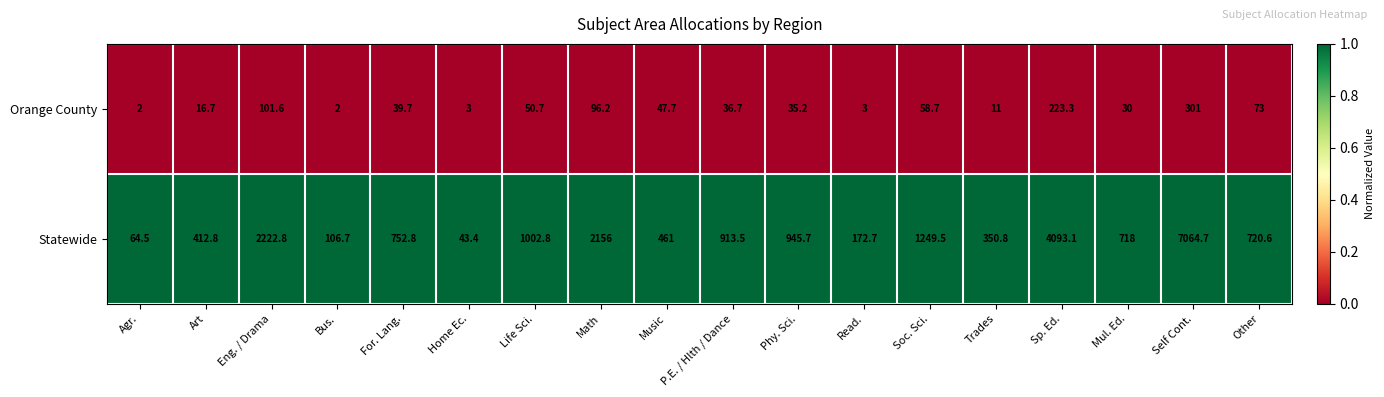

Which series has the largest range (max minus min)?

Statewide